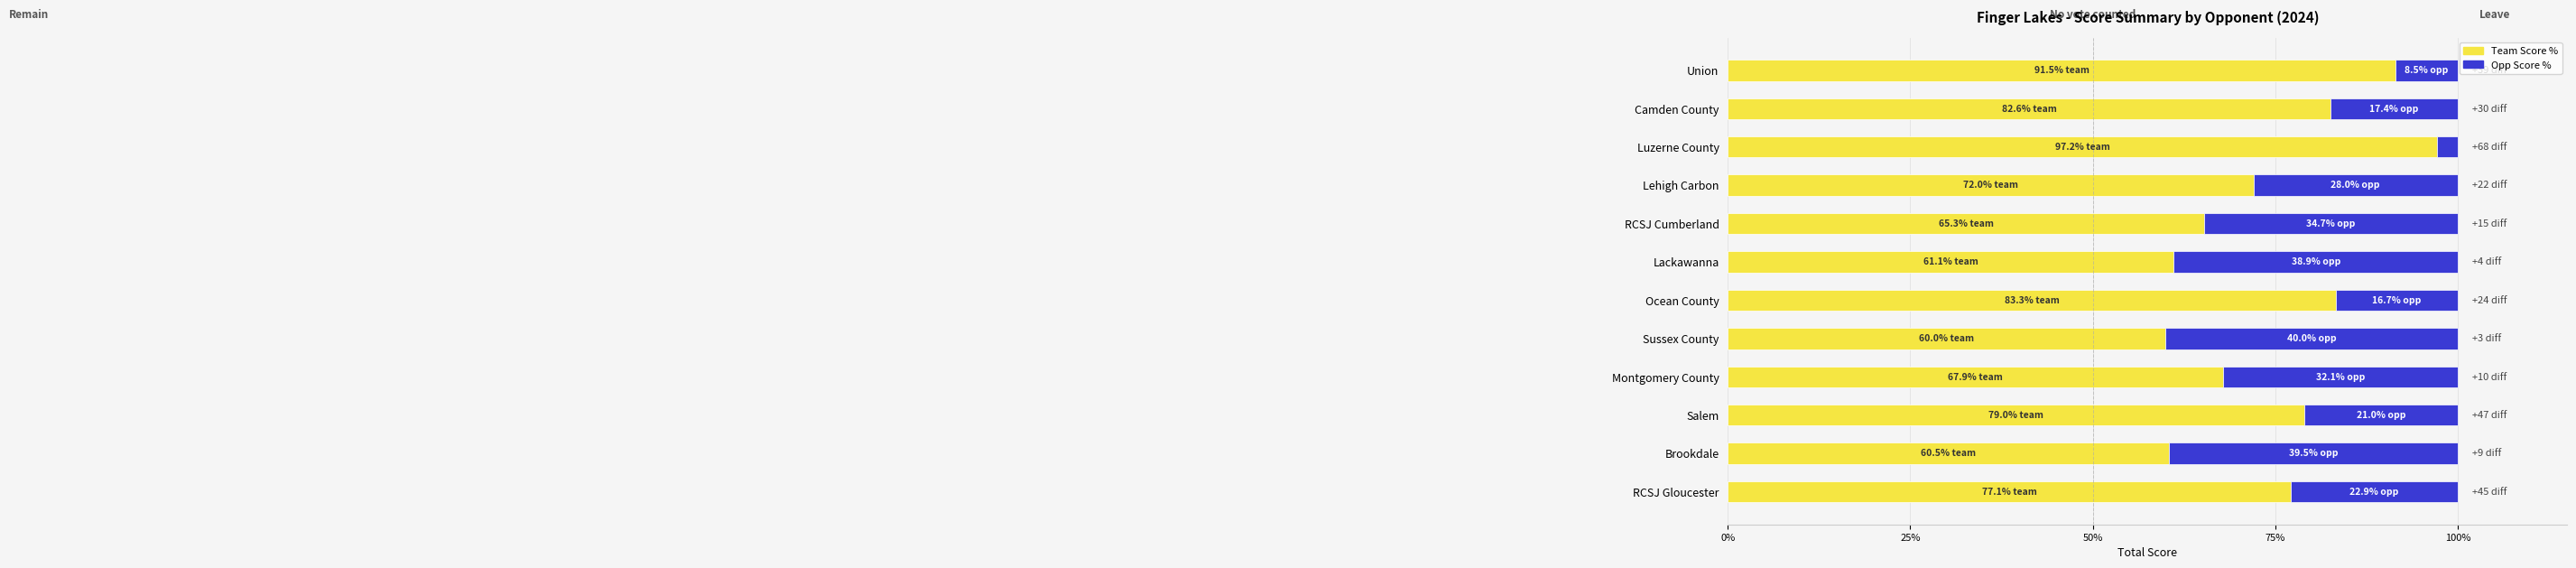

What is the total value across all series at Brookdale?

100.0